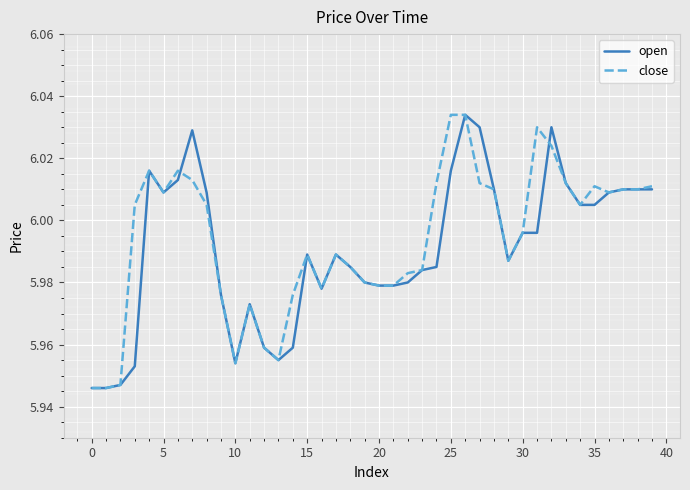

Rank the series by their average value, from highest to lowest.

close, open